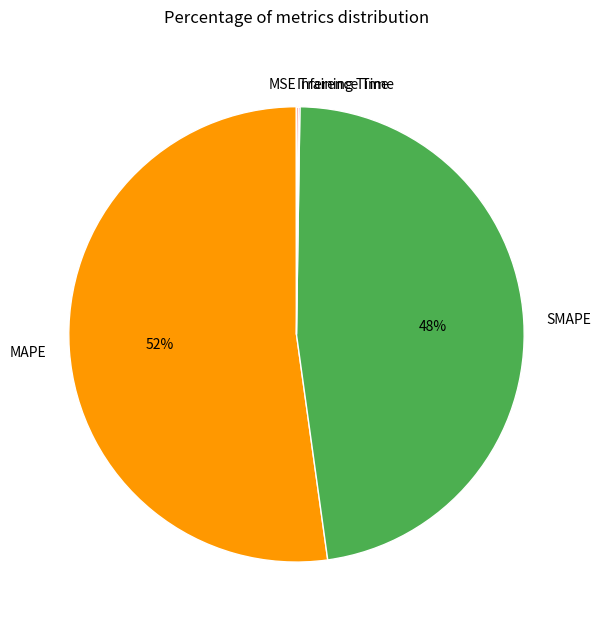

Which category has the biggest portion of the pie?

MAPE